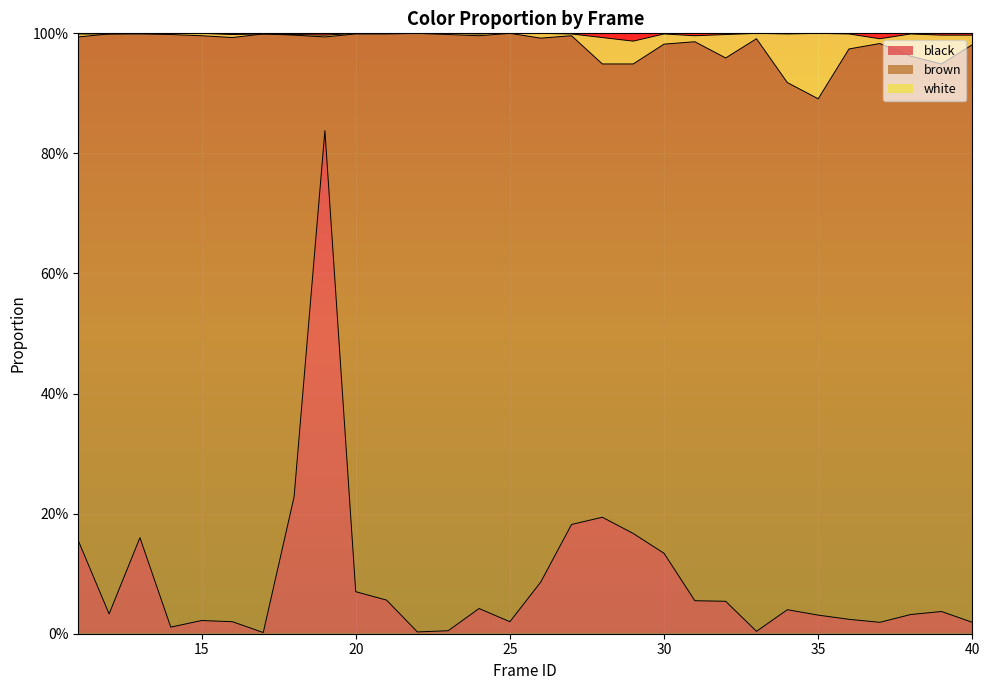

What is the value of the black point at the 11th from the left?

0.1